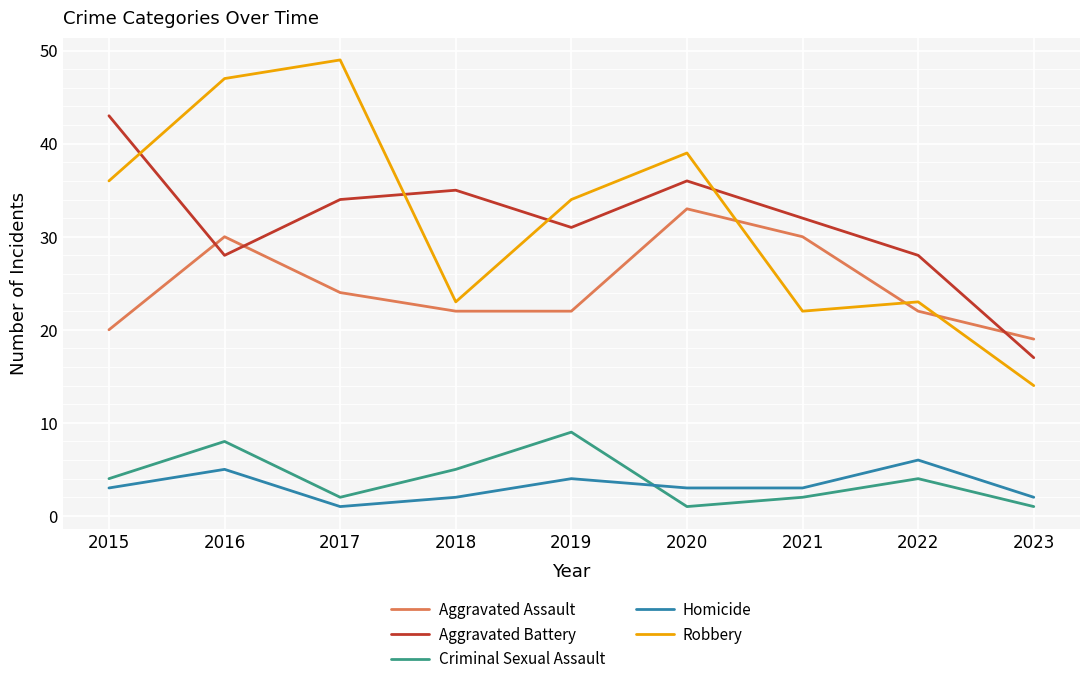

True or false: Criminal Sexual Assault has more than 2 interior local peaks.

True